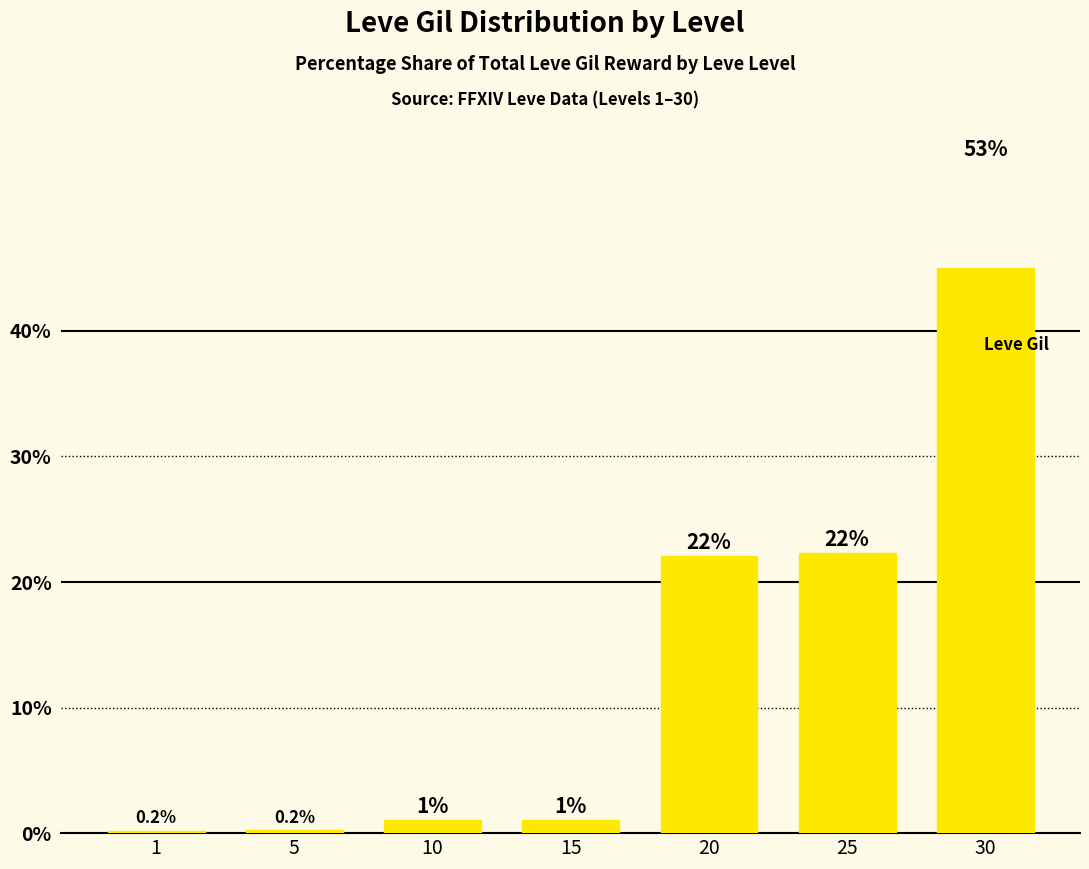

Rank the categories by value from highest to lowest.

30, 25, 20, 10, 15, 5, 1